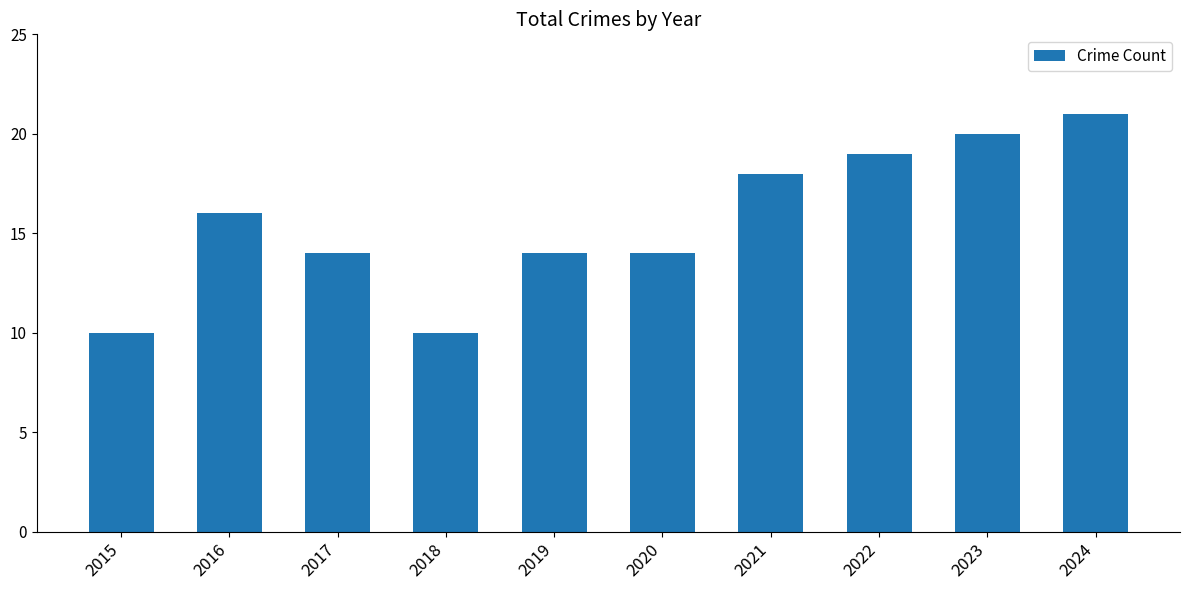

What is the value of the 4th bar from the left?

10